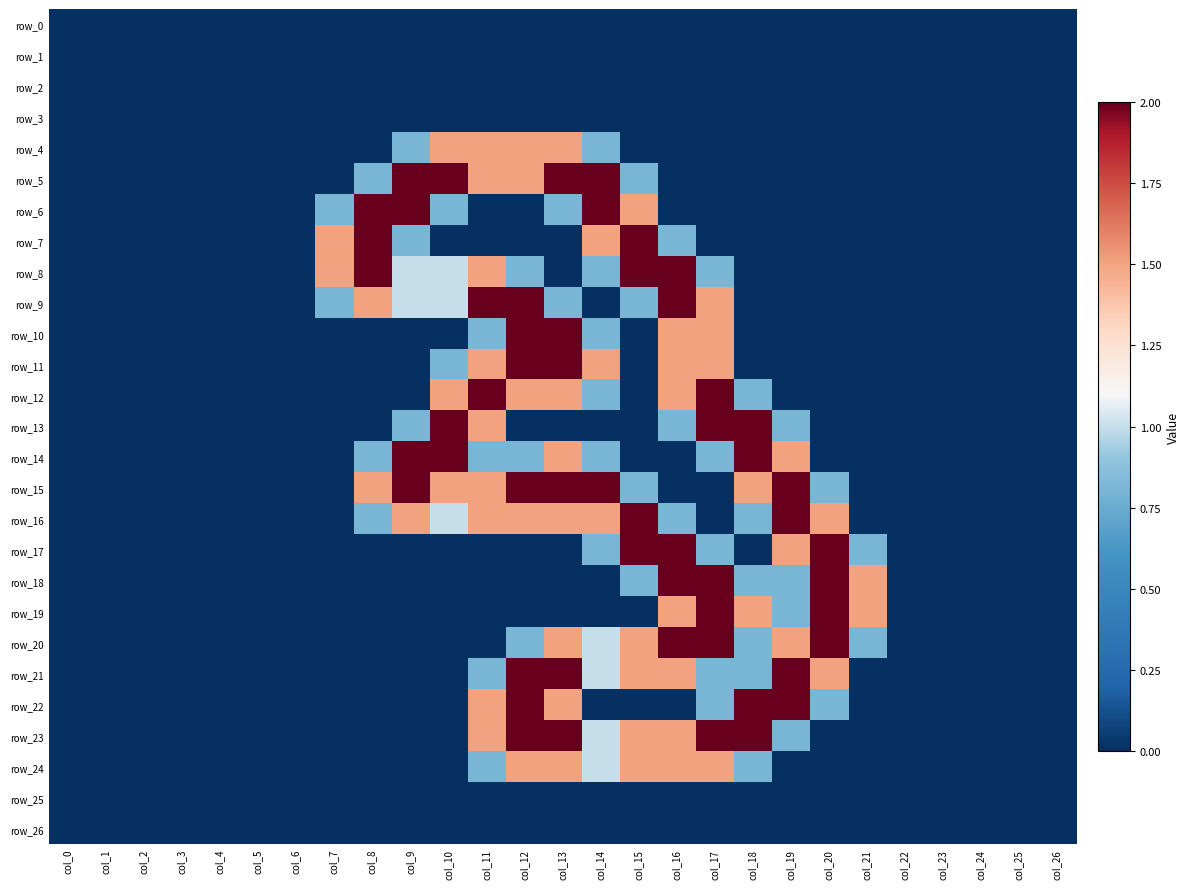

Reading left to right, list all the values displayed in this chart.

row_0: col_0=0.0	col_1=0.0	col_2=0.0	col_3=0.0	col_4=0.0	col_5=0.0	col_6=0.0	col_7=0.0	col_8=0.0	col_9=0.0	col_10=0.0	col_11=0.0	col_12=0.0	col_13=0.0	col_14=0.0	col_15=0.0	col_16=0.0	col_17=0.0	col_18=0.0	col_19=0.0	col_20=0.0	col_21=0.0	col_22=0.0	col_23=0.0	col_24=0.0	col_25=0.0	col_26=0.0
row_1: col_0=0.0	col_1=0.0	col_2=0.0	col_3=0.0	col_4=0.0	col_5=0.0	col_6=0.0	col_7=0.0	col_8=0.0	col_9=0.0	col_10=0.0	col_11=0.0	col_12=0.0	col_13=0.0	col_14=0.0	col_15=0.0	col_16=0.0	col_17=0.0	col_18=0.0	col_19=0.0	col_20=0.0	col_21=0.0	col_22=0.0	col_23=0.0	col_24=0.0	col_25=0.0	col_26=0.0
row_2: col_0=0.0	col_1=0.0	col_2=0.0	col_3=0.0	col_4=0.0	col_5=0.0	col_6=0.0	col_7=0.0	col_8=0.0	col_9=0.0	col_10=0.0	col_11=0.0	col_12=0.0	col_13=0.0	col_14=0.0	col_15=0.0	col_16=0.0	col_17=0.0	col_18=0.0	col_19=0.0	col_20=0.0	col_21=0.0	col_22=0.0	col_23=0.0	col_24=0.0	col_25=0.0	col_26=0.0
row_3: col_0=0.0	col_1=0.0	col_2=0.0	col_3=0.0	col_4=0.0	col_5=0.0	col_6=0.0	col_7=0.0	col_8=0.0	col_9=0.0	col_10=0.0	col_11=0.0	col_12=0.0	col_13=0.0	col_14=0.0	col_15=0.0	col_16=0.0	col_17=0.0	col_18=0.0	col_19=0.0	col_20=0.0	col_21=0.0	col_22=0.0	col_23=0.0	col_24=0.0	col_25=0.0	col_26=0.0
row_4: col_0=0.0	col_1=0.0	col_2=0.0	col_3=0.0	col_4=0.0	col_5=0.0	col_6=0.0	col_7=0.0	col_8=0.0	col_9=0.8	col_10=1.5	col_11=1.5	col_12=1.5	col_13=1.5	col_14=0.8	col_15=0.0	col_16=0.0	col_17=0.0	col_18=0.0	col_19=0.0	col_20=0.0	col_21=0.0	col_22=0.0	col_23=0.0	col_24=0.0	col_25=0.0	col_26=0.0
row_5: col_0=0.0	col_1=0.0	col_2=0.0	col_3=0.0	col_4=0.0	col_5=0.0	col_6=0.0	col_7=0.0	col_8=0.8	col_9=2.0	col_10=2.0	col_11=1.5	col_12=1.5	col_13=2.0	col_14=2.0	col_15=0.8	col_16=0.0	col_17=0.0	col_18=0.0	col_19=0.0	col_20=0.0	col_21=0.0	col_22=0.0	col_23=0.0	col_24=0.0	col_25=0.0	col_26=0.0
row_6: col_0=0.0	col_1=0.0	col_2=0.0	col_3=0.0	col_4=0.0	col_5=0.0	col_6=0.0	col_7=0.8	col_8=2.0	col_9=2.0	col_10=0.8	col_11=0.0	col_12=0.0	col_13=0.8	col_14=2.0	col_15=1.5	col_16=0.0	col_17=0.0	col_18=0.0	col_19=0.0	col_20=0.0	col_21=0.0	col_22=0.0	col_23=0.0	col_24=0.0	col_25=0.0	col_26=0.0
row_7: col_0=0.0	col_1=0.0	col_2=0.0	col_3=0.0	col_4=0.0	col_5=0.0	col_6=0.0	col_7=1.5	col_8=2.0	col_9=0.8	col_10=0.0	col_11=0.0	col_12=0.0	col_13=0.0	col_14=1.5	col_15=2.0	col_16=0.8	col_17=0.0	col_18=0.0	col_19=0.0	col_20=0.0	col_21=0.0	col_22=0.0	col_23=0.0	col_24=0.0	col_25=0.0	col_26=0.0
row_8: col_0=0.0	col_1=0.0	col_2=0.0	col_3=0.0	col_4=0.0	col_5=0.0	col_6=0.0	col_7=1.5	col_8=2.0	col_9=1.0	col_10=1.0	col_11=1.5	col_12=0.8	col_13=0.0	col_14=0.8	col_15=2.0	col_16=2.0	col_17=0.8	col_18=0.0	col_19=0.0	col_20=0.0	col_21=0.0	col_22=0.0	col_23=0.0	col_24=0.0	col_25=0.0	col_26=0.0
row_9: col_0=0.0	col_1=0.0	col_2=0.0	col_3=0.0	col_4=0.0	col_5=0.0	col_6=0.0	col_7=0.8	col_8=1.5	col_9=1.0	col_10=1.0	col_11=2.0	col_12=2.0	col_13=0.8	col_14=0.0	col_15=0.8	col_16=2.0	col_17=1.5	col_18=0.0	col_19=0.0	col_20=0.0	col_21=0.0	col_22=0.0	col_23=0.0	col_24=0.0	col_25=0.0	col_26=0.0
row_10: col_0=0.0	col_1=0.0	col_2=0.0	col_3=0.0	col_4=0.0	col_5=0.0	col_6=0.0	col_7=0.0	col_8=0.0	col_9=0.0	col_10=0.0	col_11=0.8	col_12=2.0	col_13=2.0	col_14=0.8	col_15=0.0	col_16=1.5	col_17=1.5	col_18=0.0	col_19=0.0	col_20=0.0	col_21=0.0	col_22=0.0	col_23=0.0	col_24=0.0	col_25=0.0	col_26=0.0
row_11: col_0=0.0	col_1=0.0	col_2=0.0	col_3=0.0	col_4=0.0	col_5=0.0	col_6=0.0	col_7=0.0	col_8=0.0	col_9=0.0	col_10=0.8	col_11=1.5	col_12=2.0	col_13=2.0	col_14=1.5	col_15=0.0	col_16=1.5	col_17=1.5	col_18=0.0	col_19=0.0	col_20=0.0	col_21=0.0	col_22=0.0	col_23=0.0	col_24=0.0	col_25=0.0	col_26=0.0
row_12: col_0=0.0	col_1=0.0	col_2=0.0	col_3=0.0	col_4=0.0	col_5=0.0	col_6=0.0	col_7=0.0	col_8=0.0	col_9=0.0	col_10=1.5	col_11=2.0	col_12=1.5	col_13=1.5	col_14=0.8	col_15=0.0	col_16=1.5	col_17=2.0	col_18=0.8	col_19=0.0	col_20=0.0	col_21=0.0	col_22=0.0	col_23=0.0	col_24=0.0	col_25=0.0	col_26=0.0
row_13: col_0=0.0	col_1=0.0	col_2=0.0	col_3=0.0	col_4=0.0	col_5=0.0	col_6=0.0	col_7=0.0	col_8=0.0	col_9=0.8	col_10=2.0	col_11=1.5	col_12=0.0	col_13=0.0	col_14=0.0	col_15=0.0	col_16=0.8	col_17=2.0	col_18=2.0	col_19=0.8	col_20=0.0	col_21=0.0	col_22=0.0	col_23=0.0	col_24=0.0	col_25=0.0	col_26=0.0
row_14: col_0=0.0	col_1=0.0	col_2=0.0	col_3=0.0	col_4=0.0	col_5=0.0	col_6=0.0	col_7=0.0	col_8=0.8	col_9=2.0	col_10=2.0	col_11=0.8	col_12=0.8	col_13=1.5	col_14=0.8	col_15=0.0	col_16=0.0	col_17=0.8	col_18=2.0	col_19=1.5	col_20=0.0	col_21=0.0	col_22=0.0	col_23=0.0	col_24=0.0	col_25=0.0	col_26=0.0
row_15: col_0=0.0	col_1=0.0	col_2=0.0	col_3=0.0	col_4=0.0	col_5=0.0	col_6=0.0	col_7=0.0	col_8=1.5	col_9=2.0	col_10=1.5	col_11=1.5	col_12=2.0	col_13=2.0	col_14=2.0	col_15=0.8	col_16=0.0	col_17=0.0	col_18=1.5	col_19=2.0	col_20=0.8	col_21=0.0	col_22=0.0	col_23=0.0	col_24=0.0	col_25=0.0	col_26=0.0
row_16: col_0=0.0	col_1=0.0	col_2=0.0	col_3=0.0	col_4=0.0	col_5=0.0	col_6=0.0	col_7=0.0	col_8=0.8	col_9=1.5	col_10=1.0	col_11=1.5	col_12=1.5	col_13=1.5	col_14=1.5	col_15=2.0	col_16=0.8	col_17=0.0	col_18=0.8	col_19=2.0	col_20=1.5	col_21=0.0	col_22=0.0	col_23=0.0	col_24=0.0	col_25=0.0	col_26=0.0
row_17: col_0=0.0	col_1=0.0	col_2=0.0	col_3=0.0	col_4=0.0	col_5=0.0	col_6=0.0	col_7=0.0	col_8=0.0	col_9=0.0	col_10=0.0	col_11=0.0	col_12=0.0	col_13=0.0	col_14=0.8	col_15=2.0	col_16=2.0	col_17=0.8	col_18=0.0	col_19=1.5	col_20=2.0	col_21=0.8	col_22=0.0	col_23=0.0	col_24=0.0	col_25=0.0	col_26=0.0
row_18: col_0=0.0	col_1=0.0	col_2=0.0	col_3=0.0	col_4=0.0	col_5=0.0	col_6=0.0	col_7=0.0	col_8=0.0	col_9=0.0	col_10=0.0	col_11=0.0	col_12=0.0	col_13=0.0	col_14=0.0	col_15=0.8	col_16=2.0	col_17=2.0	col_18=0.8	col_19=0.8	col_20=2.0	col_21=1.5	col_22=0.0	col_23=0.0	col_24=0.0	col_25=0.0	col_26=0.0
row_19: col_0=0.0	col_1=0.0	col_2=0.0	col_3=0.0	col_4=0.0	col_5=0.0	col_6=0.0	col_7=0.0	col_8=0.0	col_9=0.0	col_10=0.0	col_11=0.0	col_12=0.0	col_13=0.0	col_14=0.0	col_15=0.0	col_16=1.5	col_17=2.0	col_18=1.5	col_19=0.8	col_20=2.0	col_21=1.5	col_22=0.0	col_23=0.0	col_24=0.0	col_25=0.0	col_26=0.0
row_20: col_0=0.0	col_1=0.0	col_2=0.0	col_3=0.0	col_4=0.0	col_5=0.0	col_6=0.0	col_7=0.0	col_8=0.0	col_9=0.0	col_10=0.0	col_11=0.0	col_12=0.8	col_13=1.5	col_14=1.0	col_15=1.5	col_16=2.0	col_17=2.0	col_18=0.8	col_19=1.5	col_20=2.0	col_21=0.8	col_22=0.0	col_23=0.0	col_24=0.0	col_25=0.0	col_26=0.0
row_21: col_0=0.0	col_1=0.0	col_2=0.0	col_3=0.0	col_4=0.0	col_5=0.0	col_6=0.0	col_7=0.0	col_8=0.0	col_9=0.0	col_10=0.0	col_11=0.8	col_12=2.0	col_13=2.0	col_14=1.0	col_15=1.5	col_16=1.5	col_17=0.8	col_18=0.8	col_19=2.0	col_20=1.5	col_21=0.0	col_22=0.0	col_23=0.0	col_24=0.0	col_25=0.0	col_26=0.0
row_22: col_0=0.0	col_1=0.0	col_2=0.0	col_3=0.0	col_4=0.0	col_5=0.0	col_6=0.0	col_7=0.0	col_8=0.0	col_9=0.0	col_10=0.0	col_11=1.5	col_12=2.0	col_13=1.5	col_14=0.0	col_15=0.0	col_16=0.0	col_17=0.8	col_18=2.0	col_19=2.0	col_20=0.8	col_21=0.0	col_22=0.0	col_23=0.0	col_24=0.0	col_25=0.0	col_26=0.0
row_23: col_0=0.0	col_1=0.0	col_2=0.0	col_3=0.0	col_4=0.0	col_5=0.0	col_6=0.0	col_7=0.0	col_8=0.0	col_9=0.0	col_10=0.0	col_11=1.5	col_12=2.0	col_13=2.0	col_14=1.0	col_15=1.5	col_16=1.5	col_17=2.0	col_18=2.0	col_19=0.8	col_20=0.0	col_21=0.0	col_22=0.0	col_23=0.0	col_24=0.0	col_25=0.0	col_26=0.0
row_24: col_0=0.0	col_1=0.0	col_2=0.0	col_3=0.0	col_4=0.0	col_5=0.0	col_6=0.0	col_7=0.0	col_8=0.0	col_9=0.0	col_10=0.0	col_11=0.8	col_12=1.5	col_13=1.5	col_14=1.0	col_15=1.5	col_16=1.5	col_17=1.5	col_18=0.8	col_19=0.0	col_20=0.0	col_21=0.0	col_22=0.0	col_23=0.0	col_24=0.0	col_25=0.0	col_26=0.0
row_25: col_0=0.0	col_1=0.0	col_2=0.0	col_3=0.0	col_4=0.0	col_5=0.0	col_6=0.0	col_7=0.0	col_8=0.0	col_9=0.0	col_10=0.0	col_11=0.0	col_12=0.0	col_13=0.0	col_14=0.0	col_15=0.0	col_16=0.0	col_17=0.0	col_18=0.0	col_19=0.0	col_20=0.0	col_21=0.0	col_22=0.0	col_23=0.0	col_24=0.0	col_25=0.0	col_26=0.0
row_26: col_0=0.0	col_1=0.0	col_2=0.0	col_3=0.0	col_4=0.0	col_5=0.0	col_6=0.0	col_7=0.0	col_8=0.0	col_9=0.0	col_10=0.0	col_11=0.0	col_12=0.0	col_13=0.0	col_14=0.0	col_15=0.0	col_16=0.0	col_17=0.0	col_18=0.0	col_19=0.0	col_20=0.0	col_21=0.0	col_22=0.0	col_23=0.0	col_24=0.0	col_25=0.0	col_26=0.0